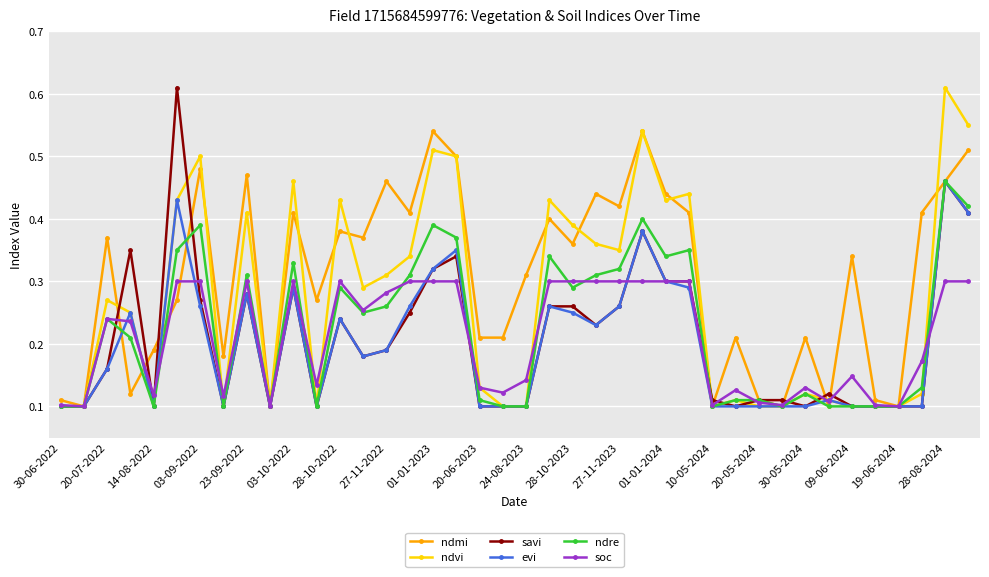

How many ndvi values are between 0 and 1?

40